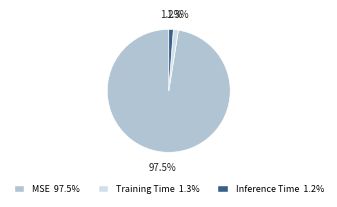

What percentage do Inference Time and MSE together represent?

98.7%